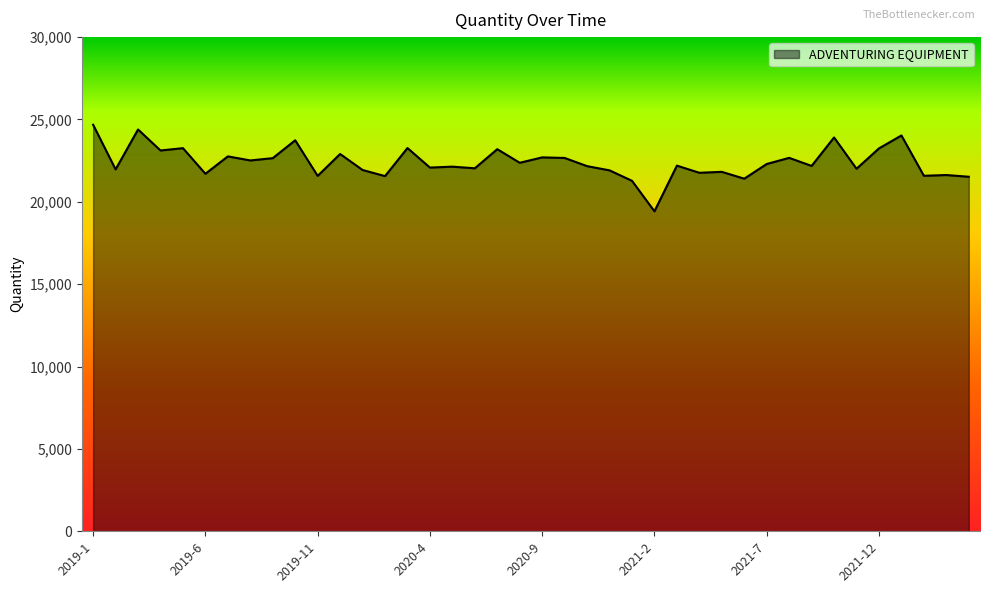

What is the greatest value displayed?

24680